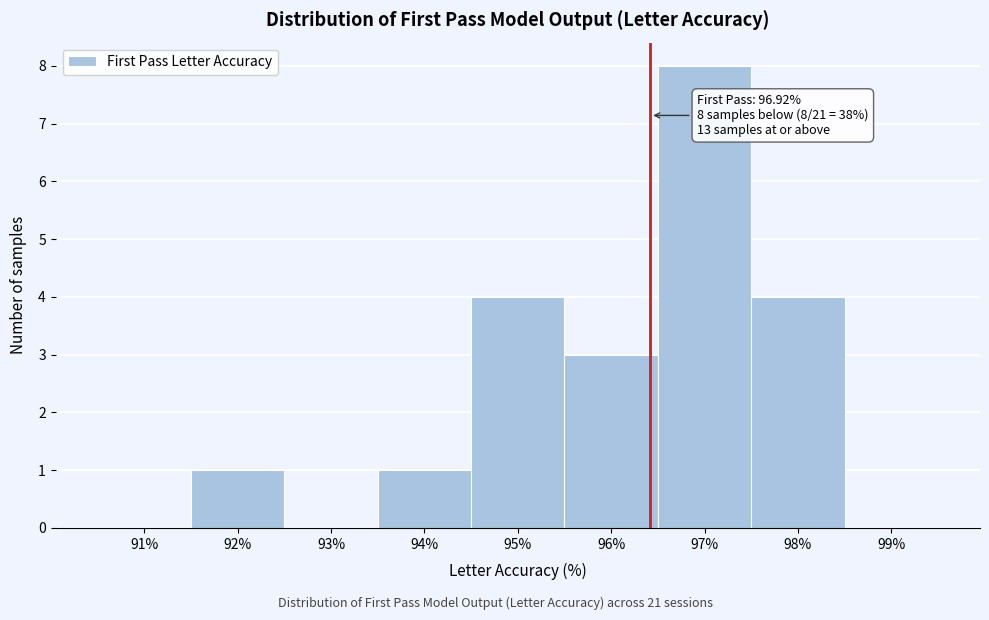

Reading right to left, list all the values displayed in this chart.

99%=0	98%=4	97%=8	96%=3	95%=4	94%=1	93%=0	92%=1	91%=0